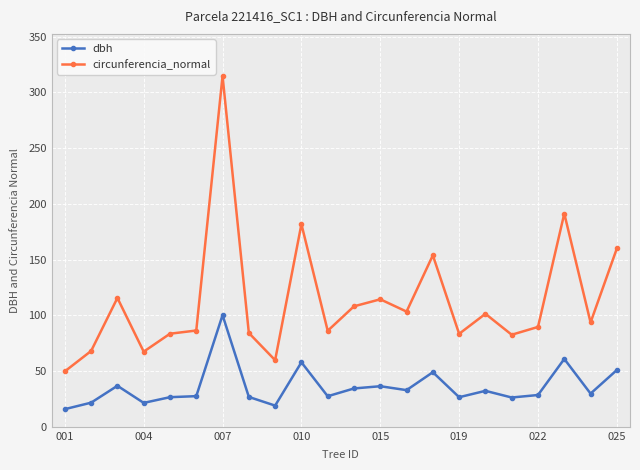

At how many categories does at least one series exceed 146?

5